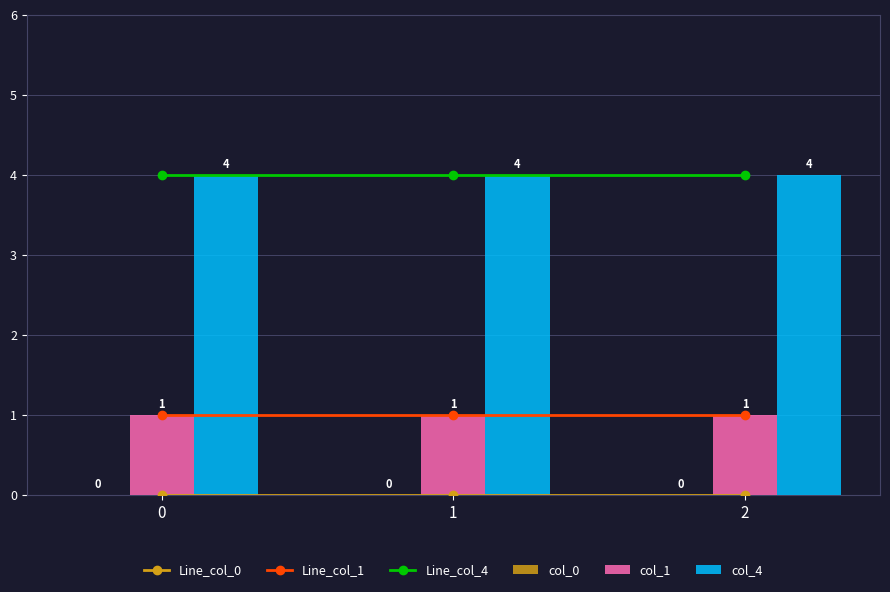

What is the average value of the col_1 series?

1